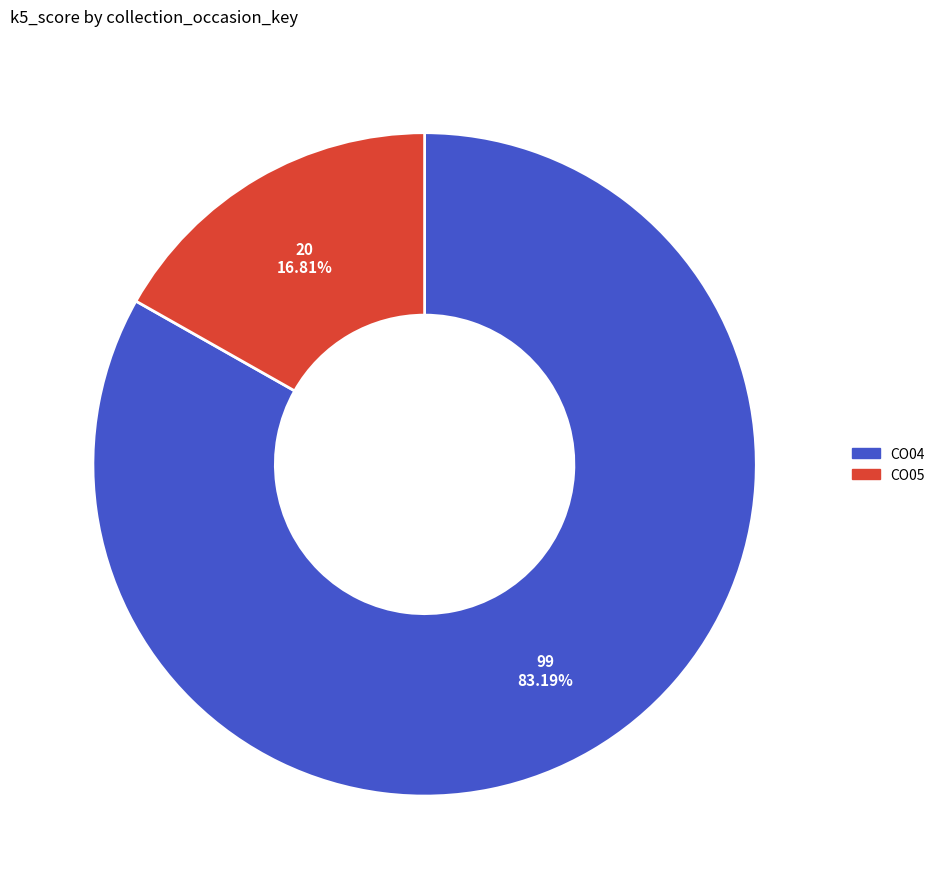

Combined, what portion of the pie is CO04 and CO05?

100.0%